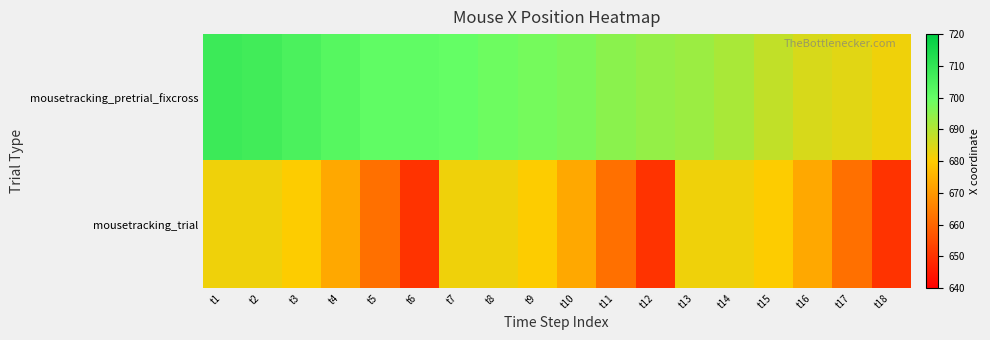

Reading right to left, list all the values displayed in this chart.

mousetracking_pretrial_fixcross: t18=682	t17=684	t16=685	t15=688	t14=691	t13=693	t12=694	t11=695	t10=697	t9=698	t8=699	t7=700	t6=701	t5=701	t4=703	t3=705	t2=707	t1=708
mousetracking_trial: t18=650	t17=662	t16=673	t15=680	t14=682	t13=682	t12=650	t11=662	t10=673	t9=680	t8=682	t7=682	t6=650	t5=662	t4=673	t3=680	t2=682	t1=682